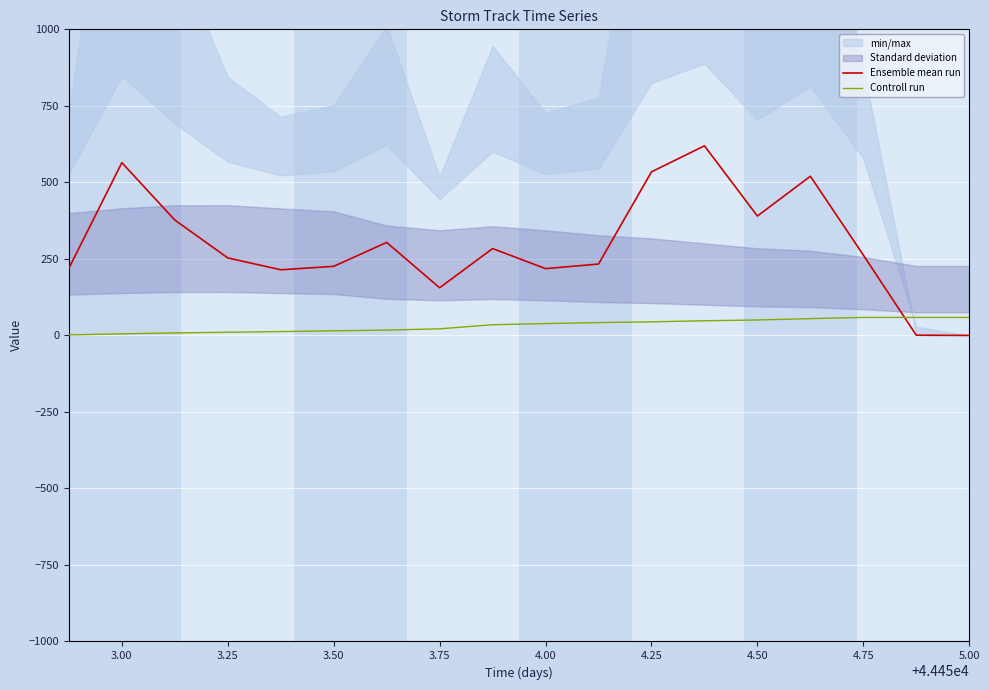

Reading left to right, transcribe all the data shown in this chart.

Ensemble mean run: 219.4	564.4	376.9	253.1	214.4	225.6	303.8	155.6	283.8	218.1	233.1	534.4	619.4	390.0	520.0	262.5	0.6	0.0
Controll run: 1.5	5.1	8.1	10.3	12.5	14.9	17.4	21.4	34.8	38.6	41.9	44.3	47.8	50.3	54.8	58.7	58.7	58.7